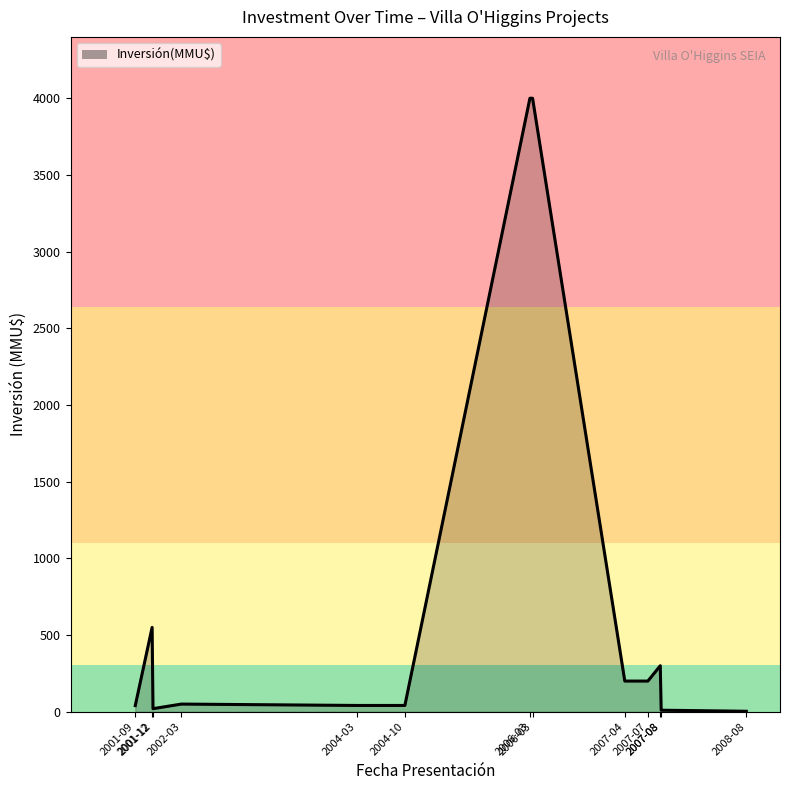

How many values are below 50?

6